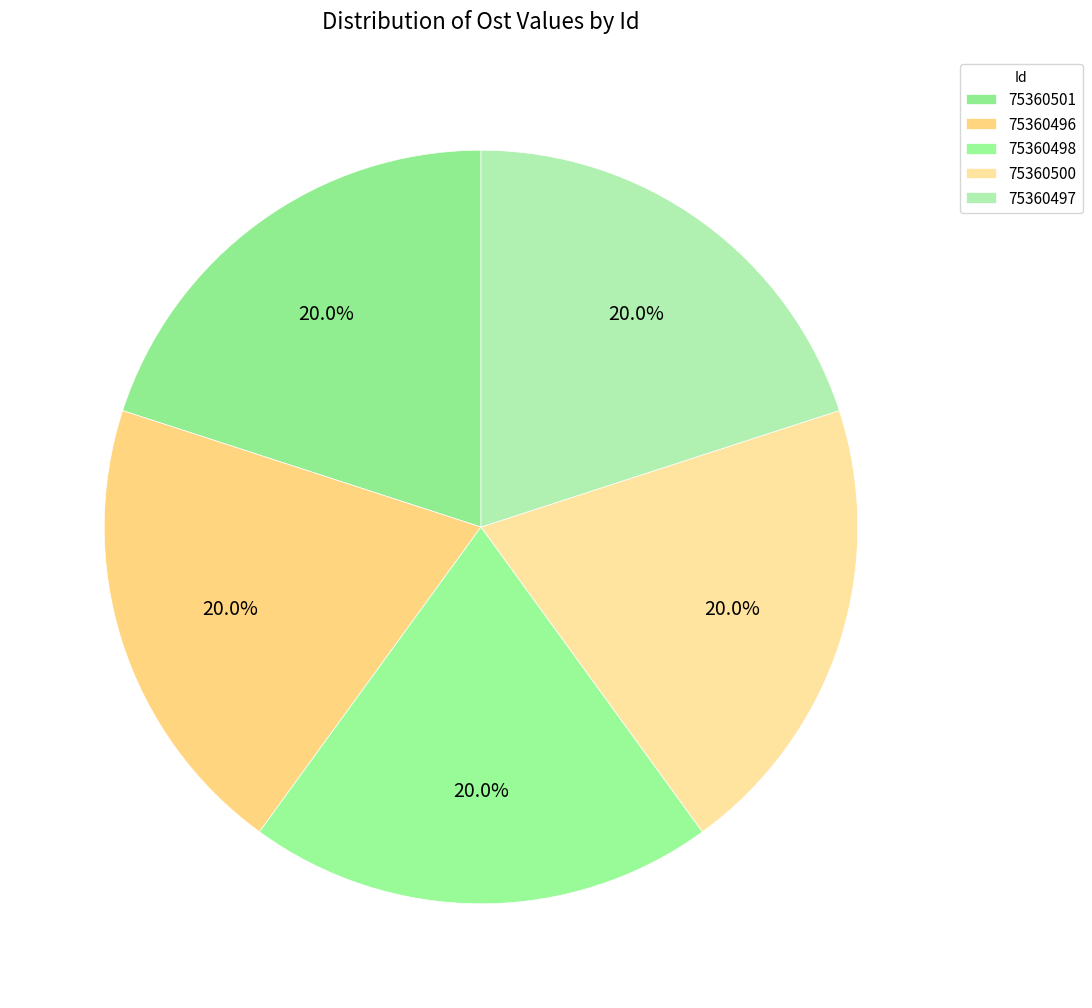

Is 75360497 the majority of the pie?

No